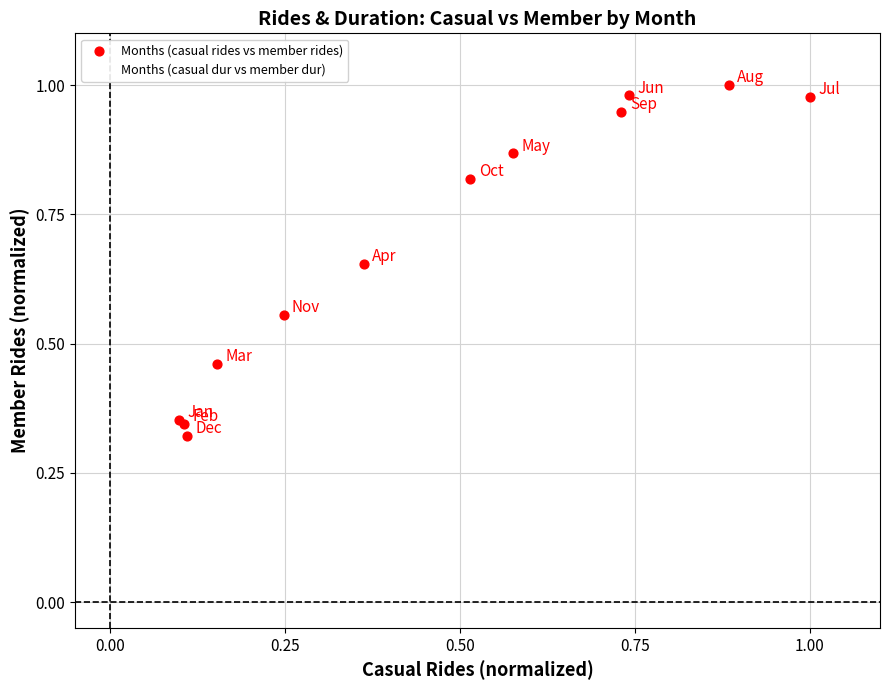

Which series has the largest Y range (max minus min)?

Months (casual rides vs member rides)